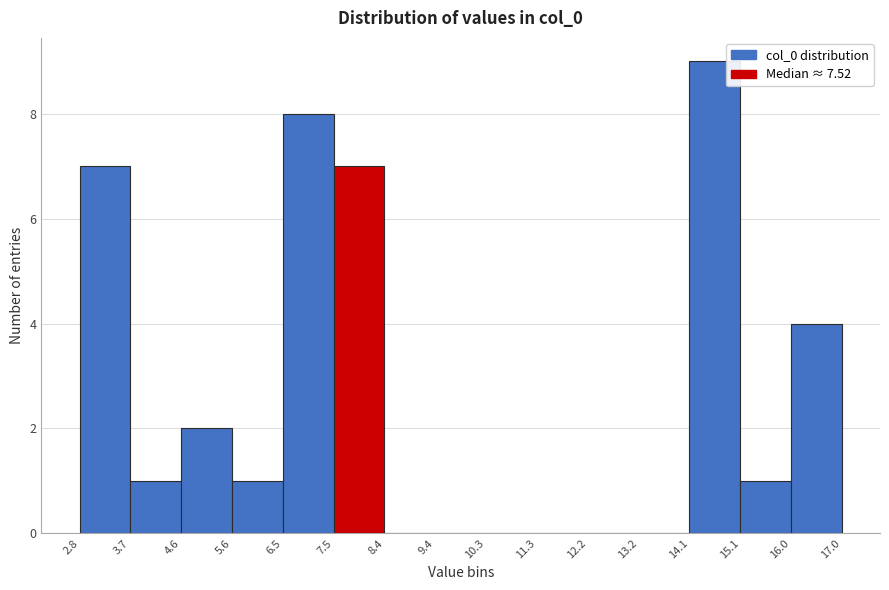

Over which range of the x-axis is the bar tallest?

14.1 to 15.1